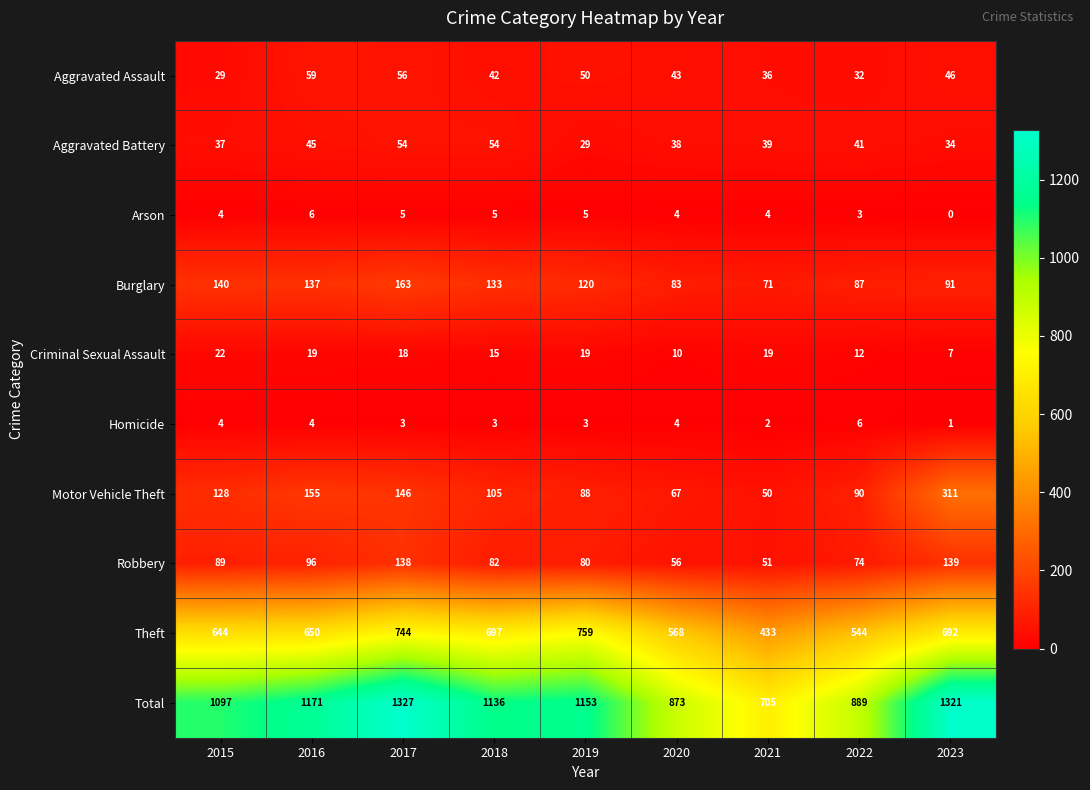

How many Homicide values are between 3 and 4?

6